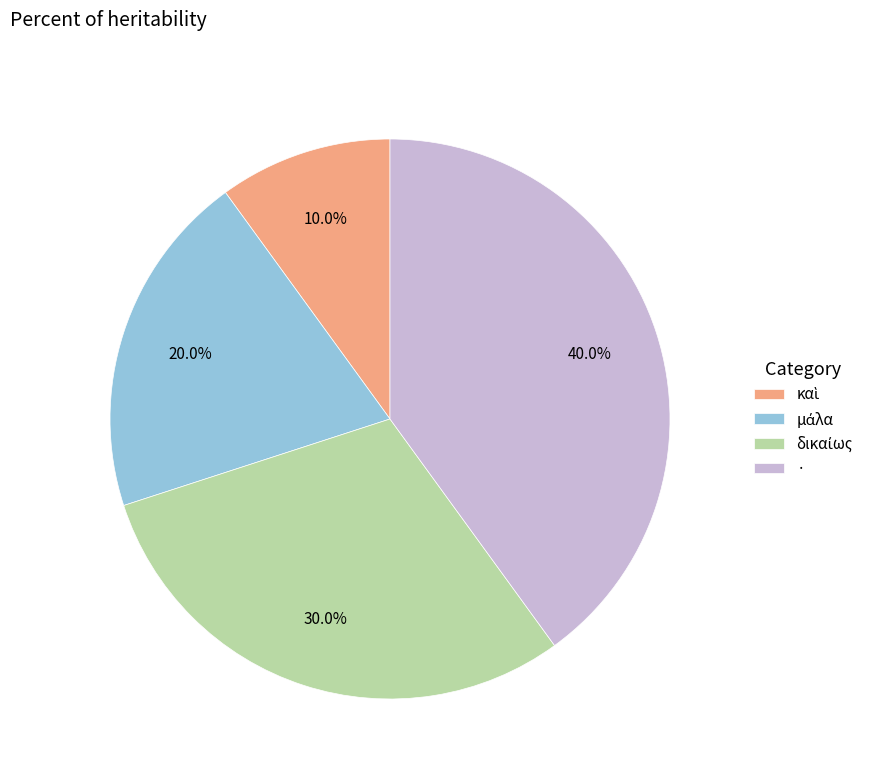

Does any single category account for the majority?

No